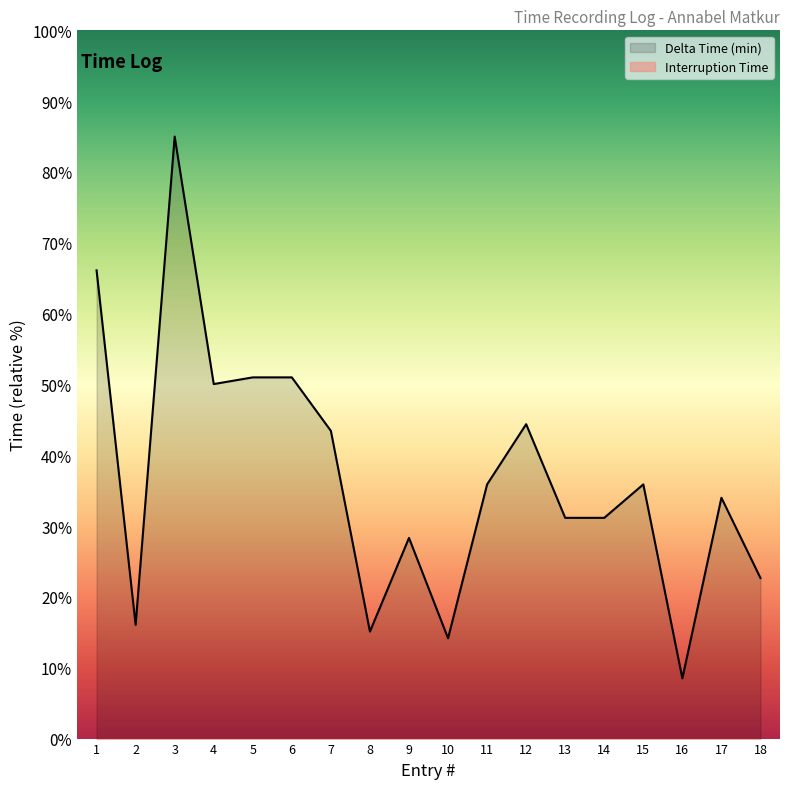

How many series are shown in this chart?

2